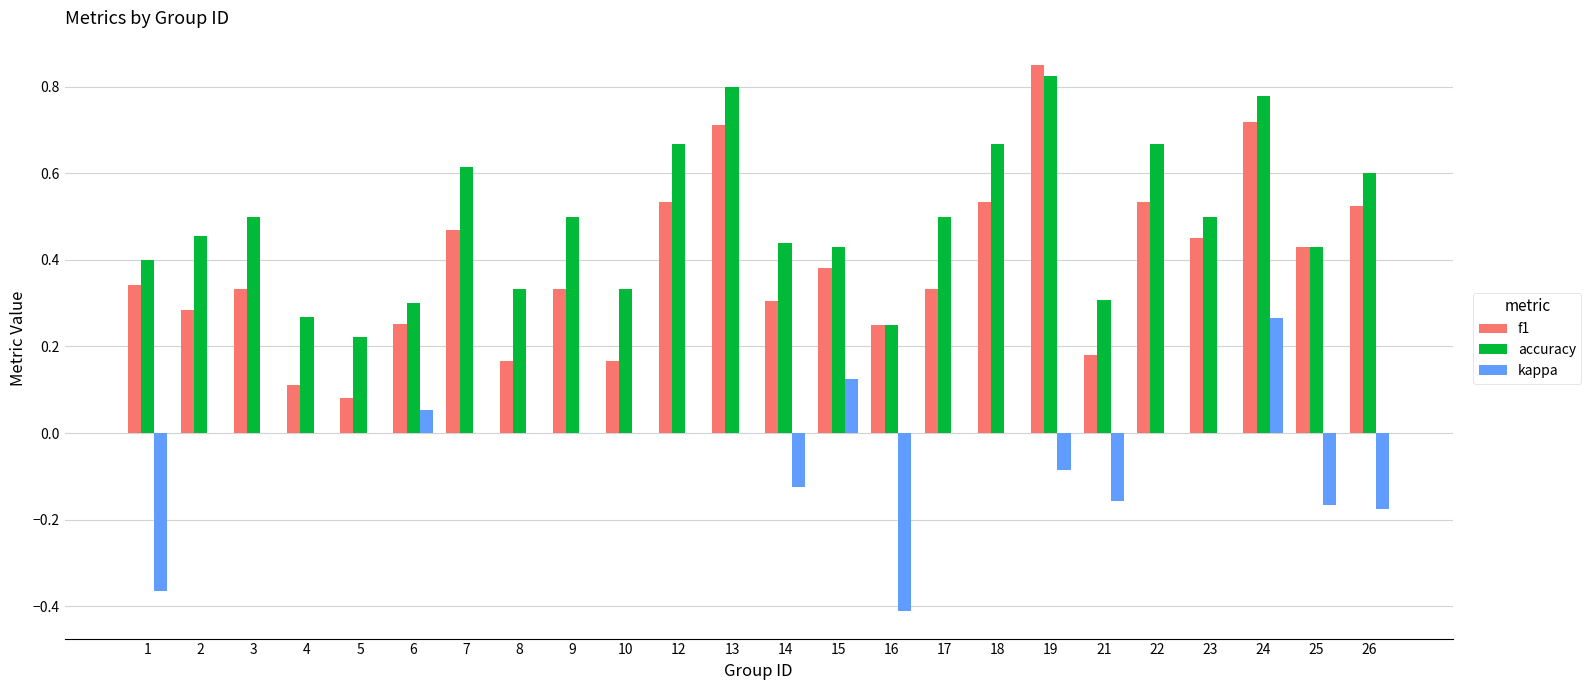

The kappa series shows -0.1 at 21. True or false?

False